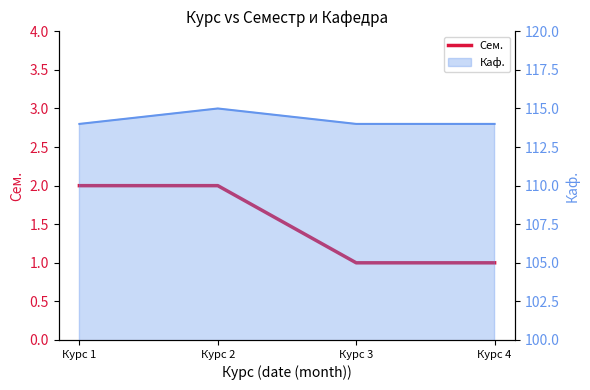

Approximately how many times larger is the value at Курс 4 compared to Курс 3?

1.0